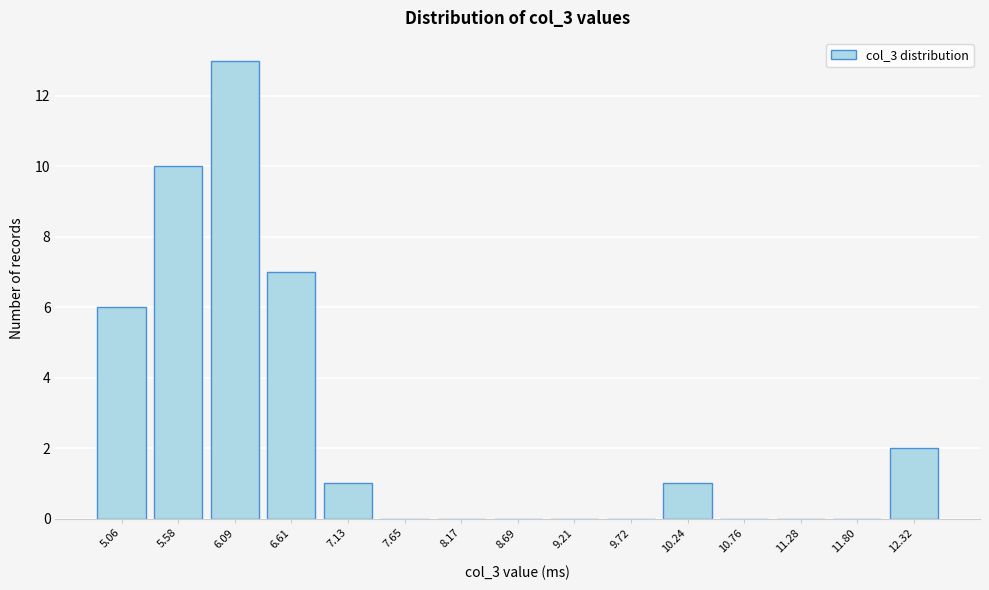

Reading right to left, what are all the values shown in this chart?

12.32=2	11.80=0	11.28=0	10.76=0	10.24=1	9.72=0	9.21=0	8.69=0	8.17=0	7.65=0	7.13=1	6.61=7	6.09=13	5.58=10	5.06=6